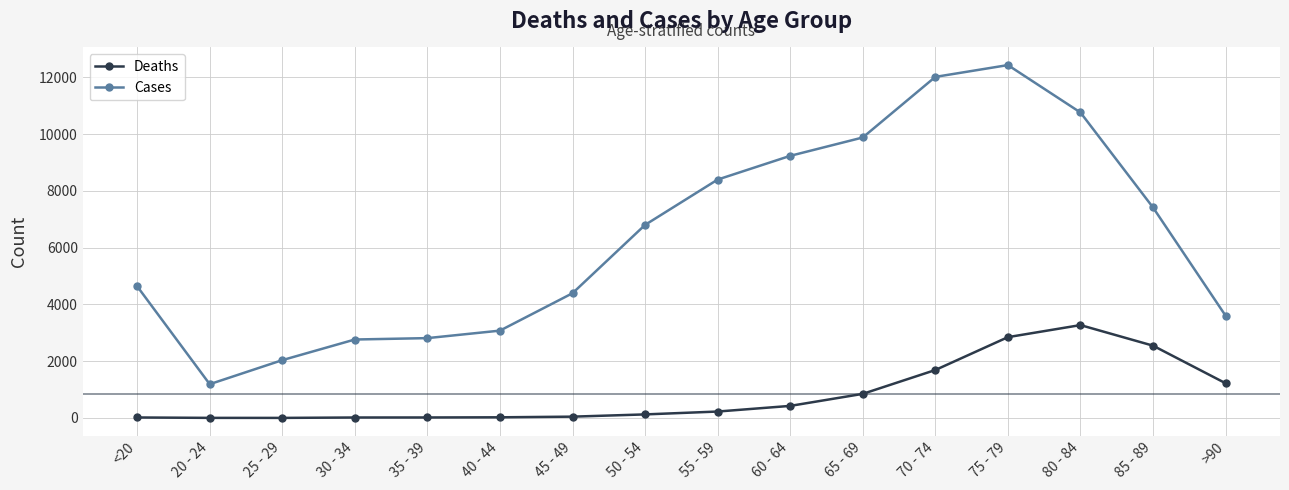

True or false: Cases has a value of 576 at 20 - 24.

False